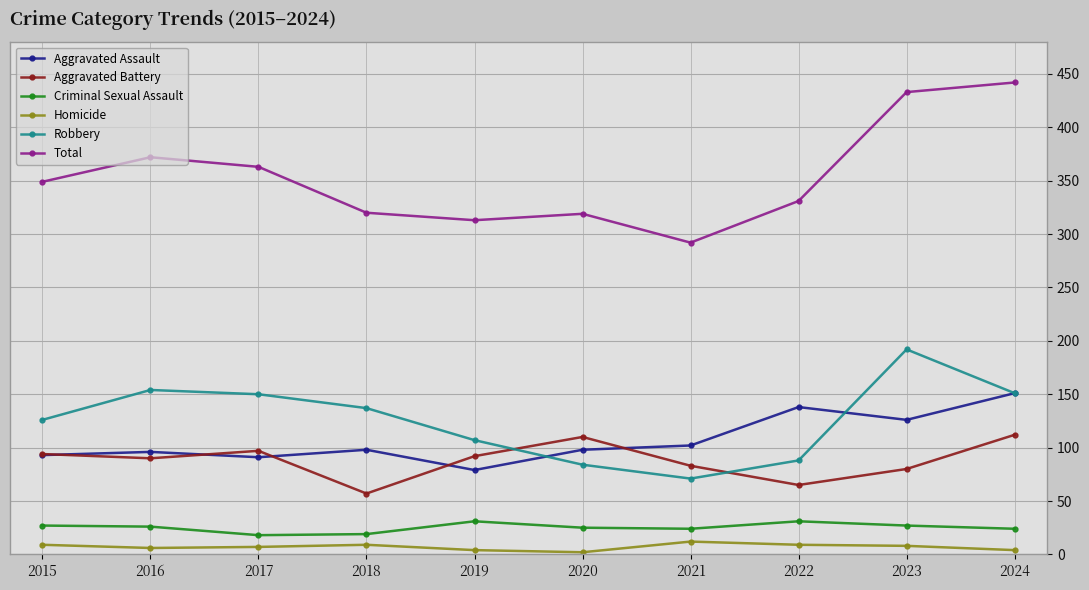

At which label does Total reach its minimum?

2021